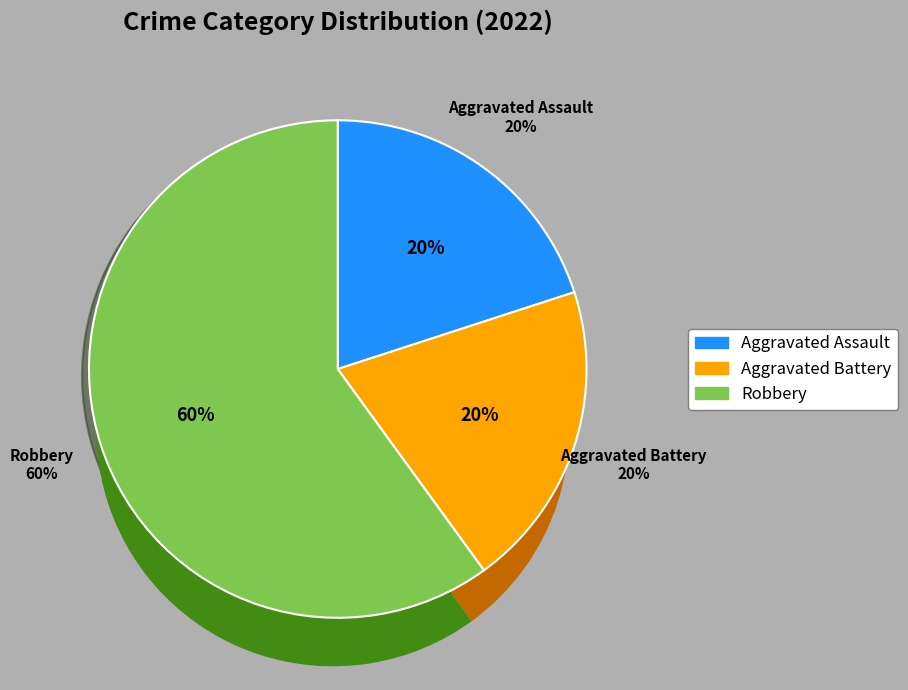

How many slices are in this pie chart?

3